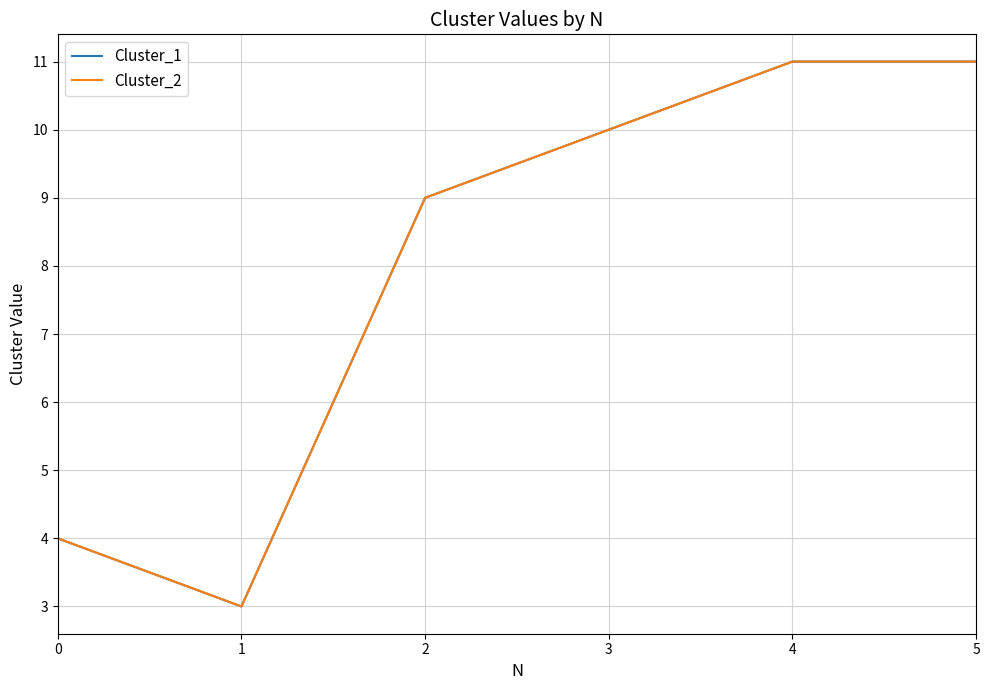

Between 0 and 5, which series saw the biggest shift?

Cluster_1